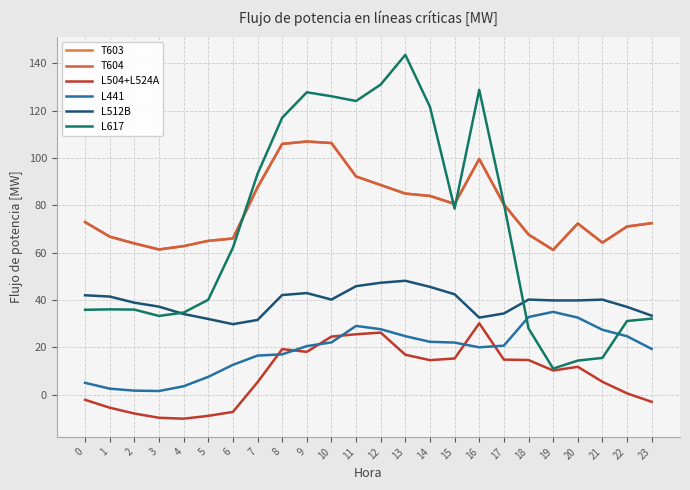

Which series has the widest spread of values?

L617